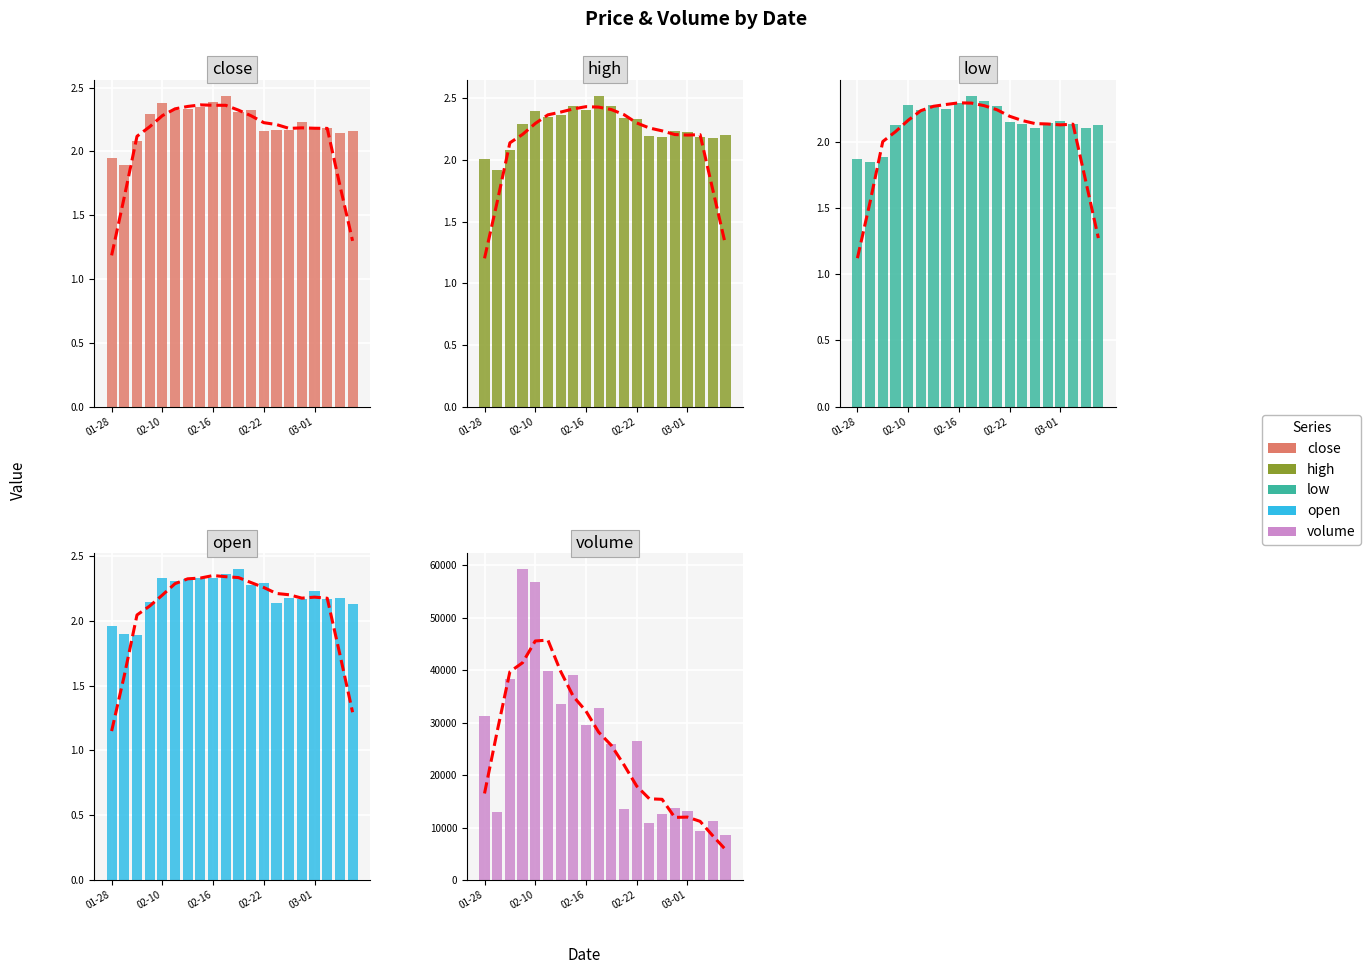

What is the difference between the second highest and second lowest values in the volume series?

47393.0